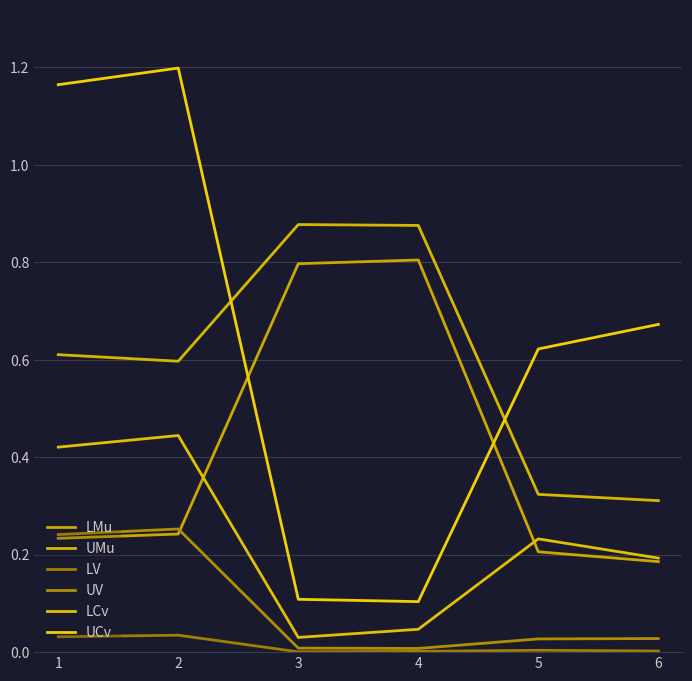

Reading left to right, transcribe all the data shown in this chart.

LMu: 0.2	0.2	0.8	0.8	0.2	0.2
UMu: 0.6	0.6	0.9	0.9	0.3	0.3
LV: 0.0	0.0	0.0	0.0	0.0	0.0
UV: 0.2	0.3	0.0	0.0	0.0	0.0
LCv: 0.4	0.4	0.0	0.0	0.2	0.2
UCv: 1.2	1.2	0.1	0.1	0.6	0.7